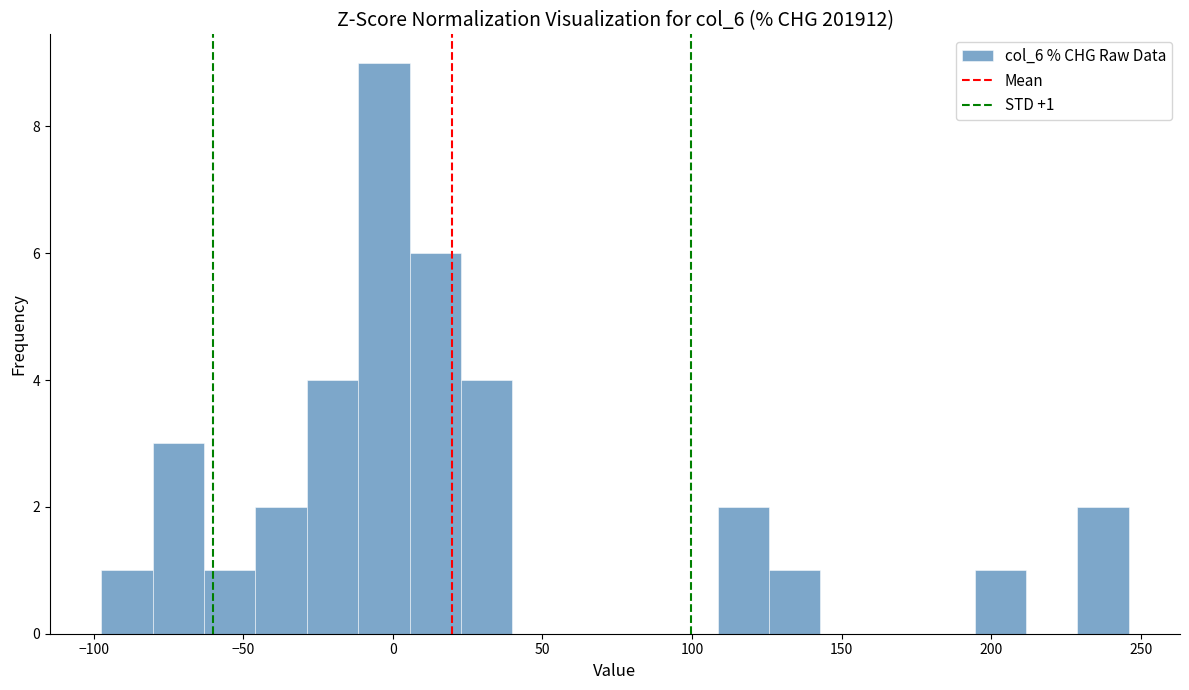

Around what value on the x-axis is the tallest bar? Give the approximate position of its centre, as read against the axis.

-5